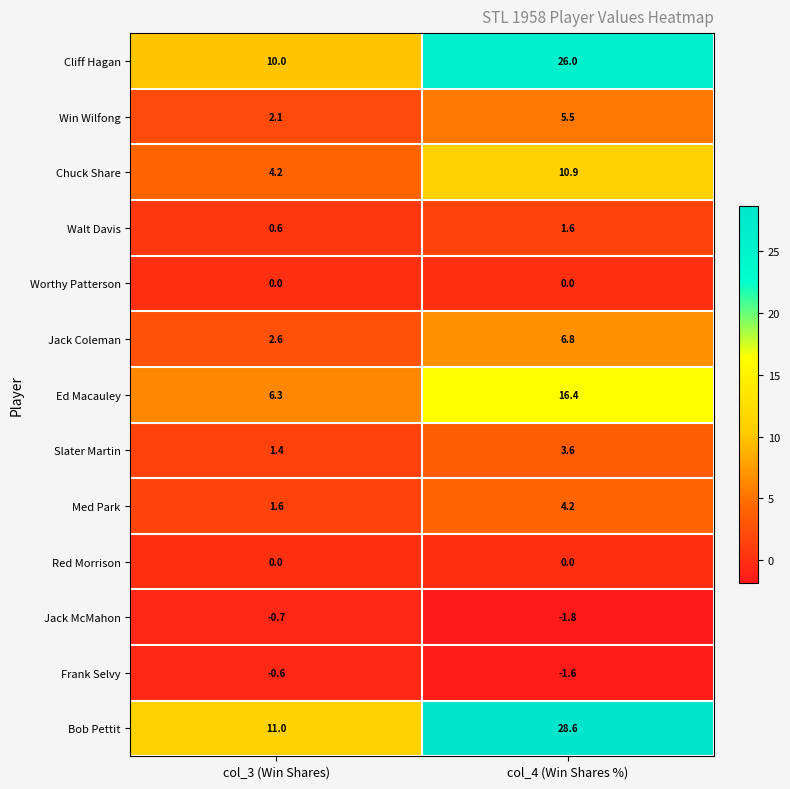

What is the difference between the maximum and minimum values in the Jack Coleman series?

4.2